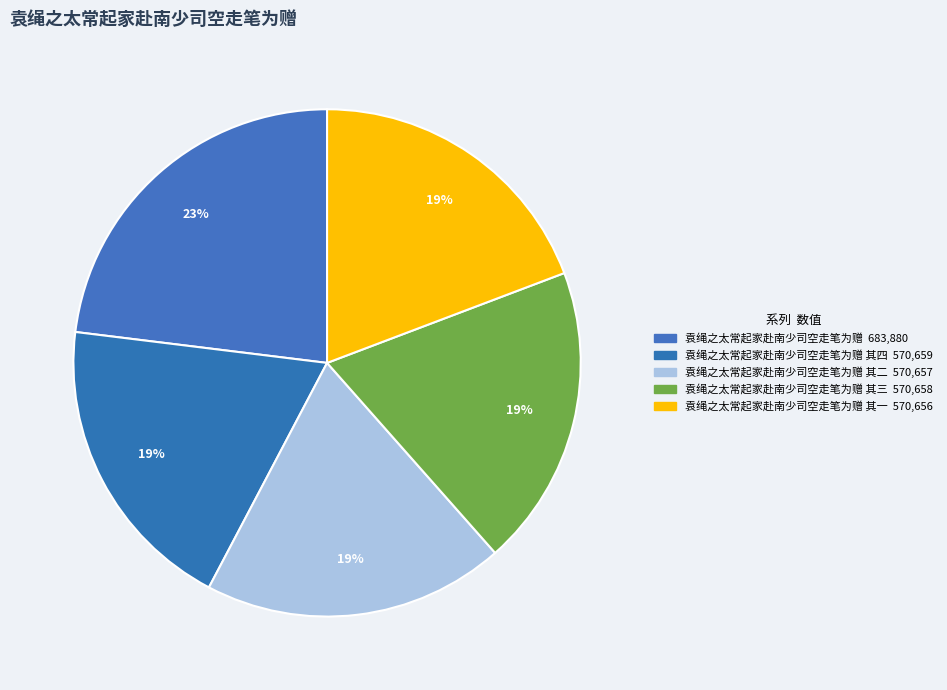

What is the largest slice in the pie chart?

袁绳之太常起家赴南少司空走笔为赠